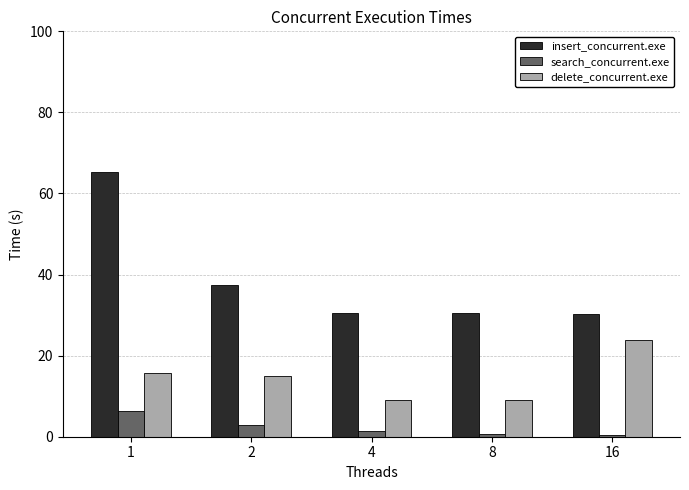

The value of delete_concurrent.exe at 2 is 26.4. True or false?

False